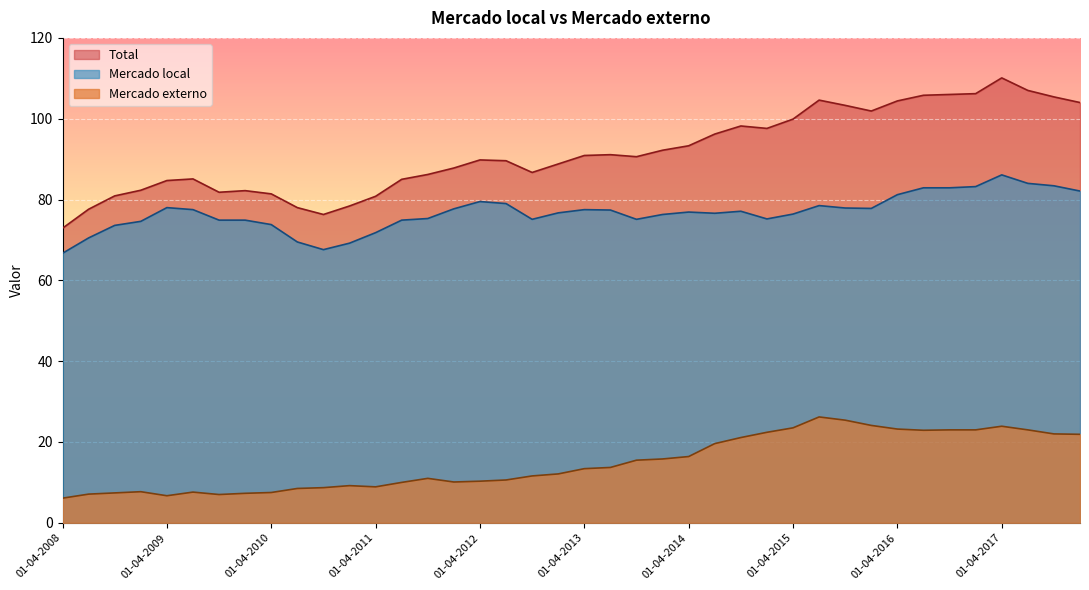

How many lines are shown in the chart?

3